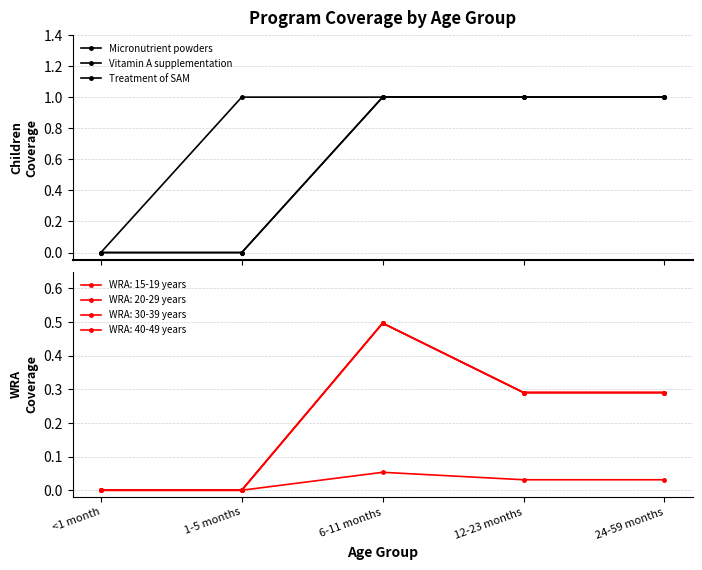

Which series has the largest range (max minus min)?

Micronutrient powders